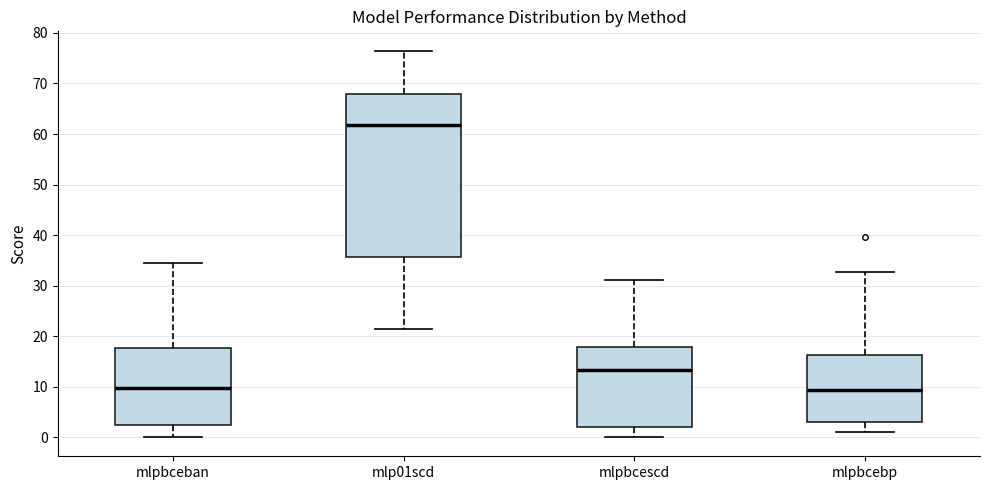

Reading left to right, read every box against the y-axis: the position of its median line, the range the box covers, and the ends of its whiskers. The values are not printed on the chart, so give them approximately, as read against the axis.

mlpbceban: median 10, box 2 to 18, whiskers 0 to 35
mlp01scd: median 62, box 36 to 68, whiskers 21 to 77
mlpbcescd: median 13, box 2 to 18, whiskers 0 to 31
mlpbcebp: median 9, box 3 to 16, whiskers 1 to 33